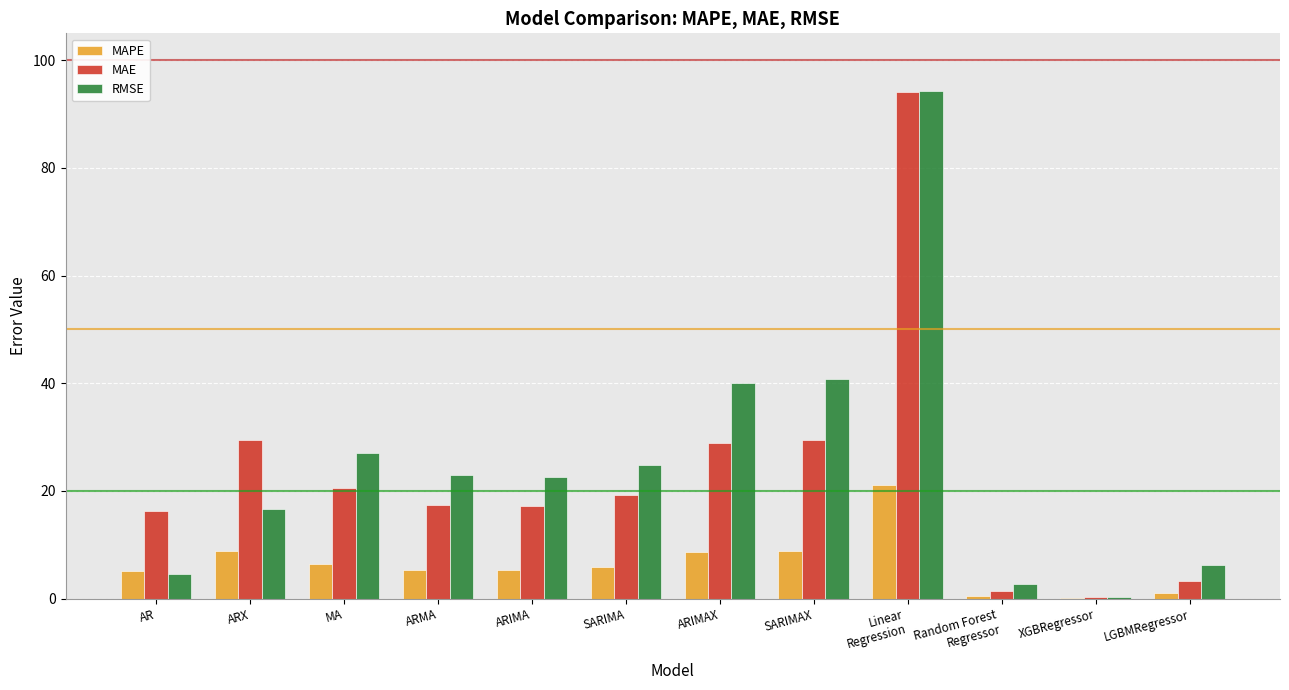

What is the approximate value of RMSE at ARMA?

23.1